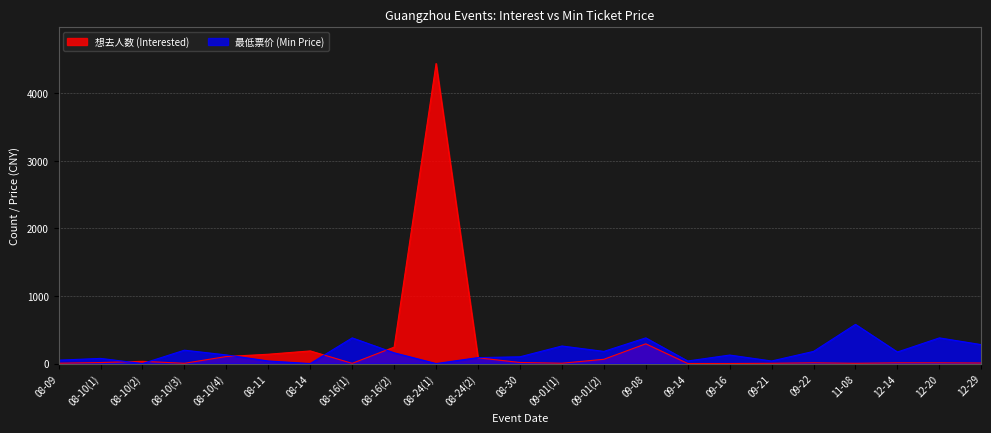

Reading left to right, transcribe all the data shown in this chart.

想去人数 (Interested): 08-09=5.0	08-10(1)=15.0	08-10(2)=33.0	08-10(3)=4.0	08-10(4)=104.0	08-11=138.0	08-14=187.0	08-16(1)=3.0	08-16(2)=243.0	08-24(1)=4440.0	08-24(2)=85.0	08-30=16.0	09-01(1)=5.0	09-01(2)=63.0	09-08=292.0	09-14=1.0	09-16=1.0	09-21=4.0	09-22=11.0	11-08=4.0	12-14=11.0	12-20=11.0	12-29=8.0
最低票价 (Min Price): 08-09=50.0	08-10(1)=76.5	08-10(2)=0.0	08-10(3)=198.0	08-10(4)=128.0	08-11=38.0	08-14=0.0	08-16(1)=380.0	08-16(2)=159.0	08-24(1)=0.0	08-24(2)=88.0	08-30=100.0	09-01(1)=260.0	09-01(2)=180.0	09-08=380.0	09-14=38.0	09-16=126.0	09-21=38.0	09-22=180.0	11-08=580.0	12-14=171.0	12-20=380.0	12-29=280.0